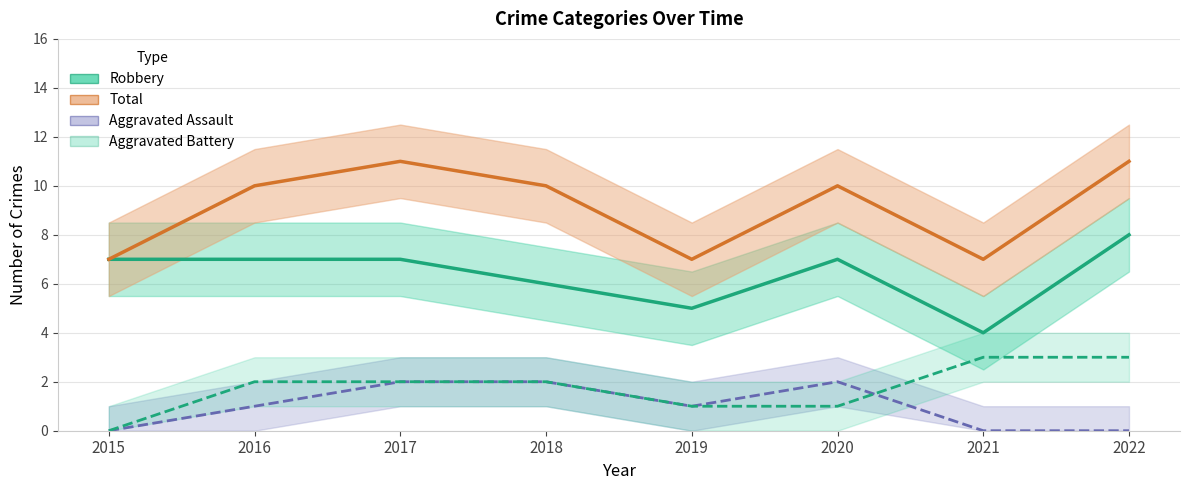

True or false: Aggravated Battery has more than 2 interior local peaks.

False